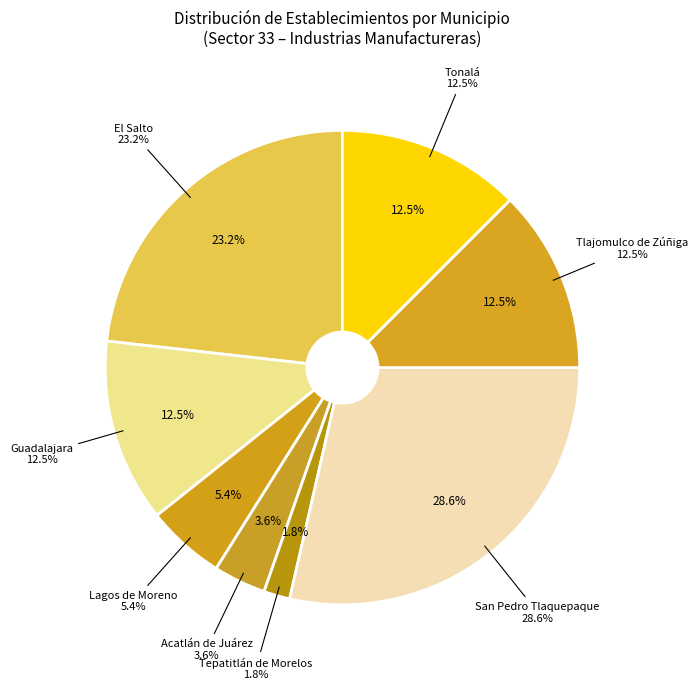

To the nearest percent, what portion does Tlajomulco de Zúñiga represent?

12%